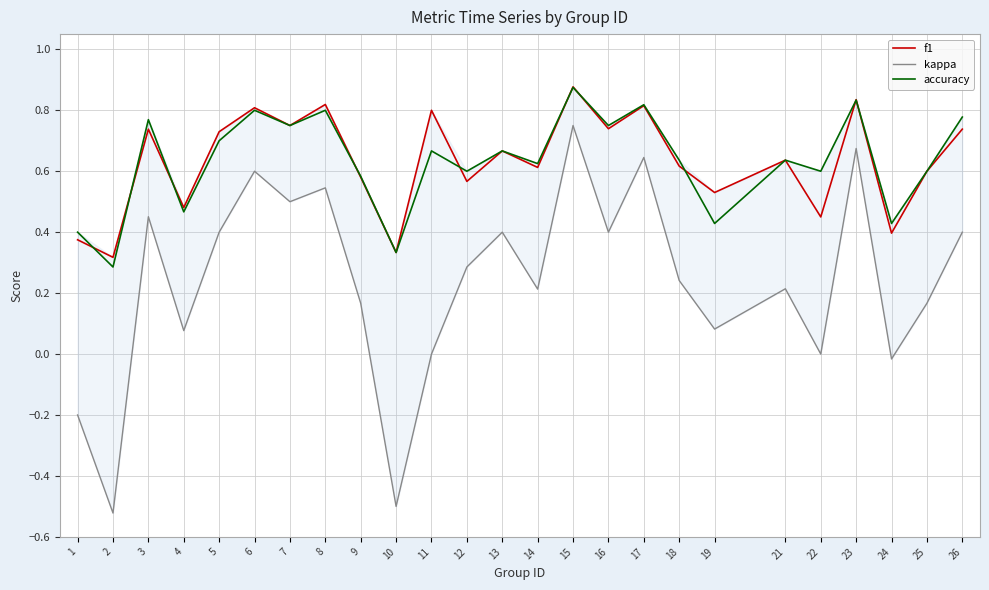

Between which two adjacent categories do accuracy and f1 first intersect?

1 and 2